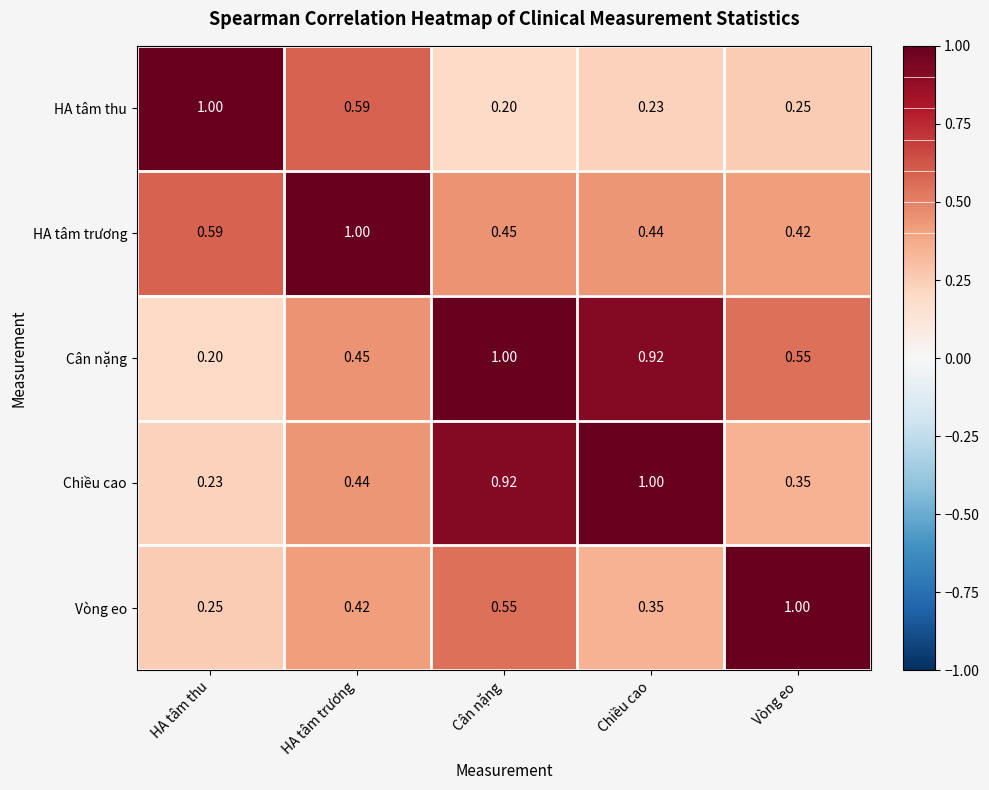

What is the smallest value displayed?

0.2